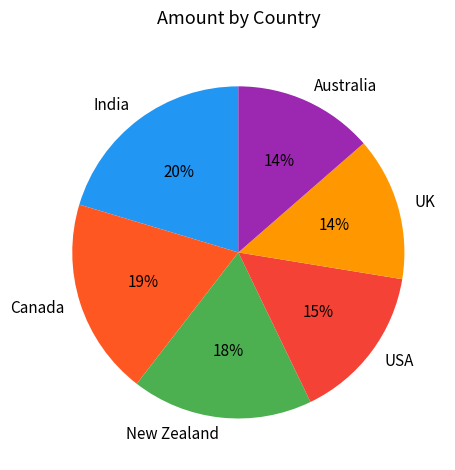

To the nearest percent, what portion does USA represent?

15%